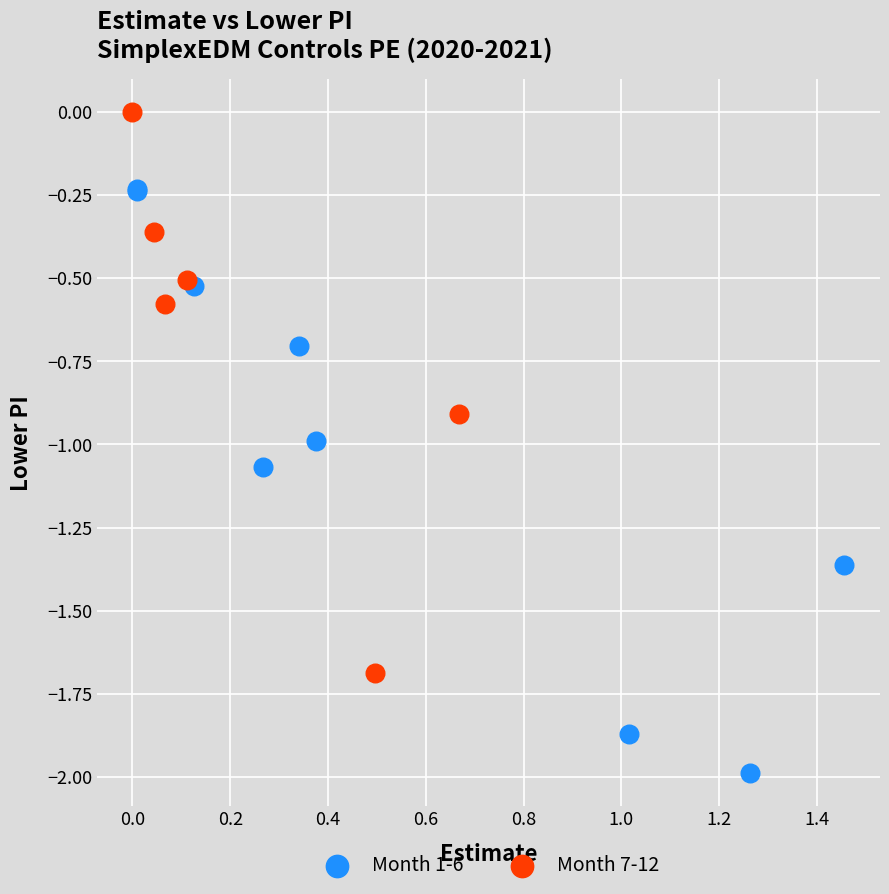

Which series contains the highest Y value?

Month 7-12